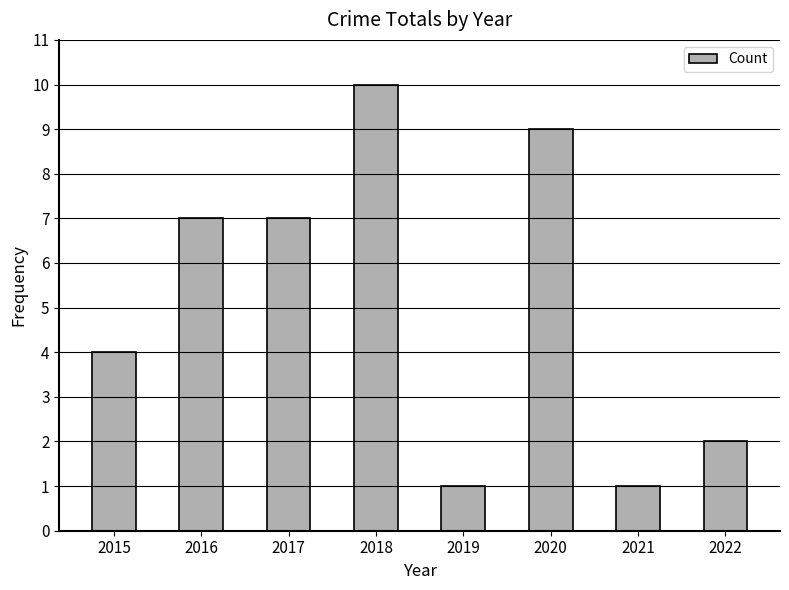

What is the sum of all values?

41